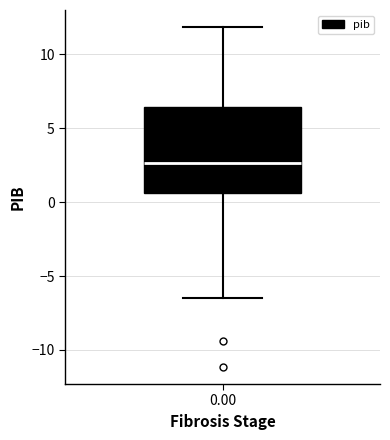

Read this box plot against the y-axis: the position of the median line, the range covered by the box, and the ends of both whiskers. The values are not printed on the chart, so give them approximately, as read against the axis.

median 2.5, box 0.5 to 6.5, whiskers -6.5 to 12.0